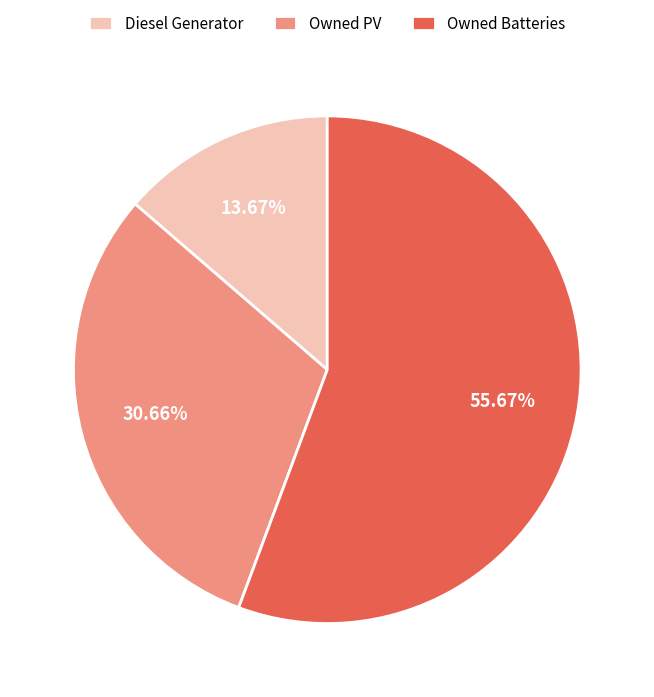

To the nearest percent, what is the average slice percentage?

33%